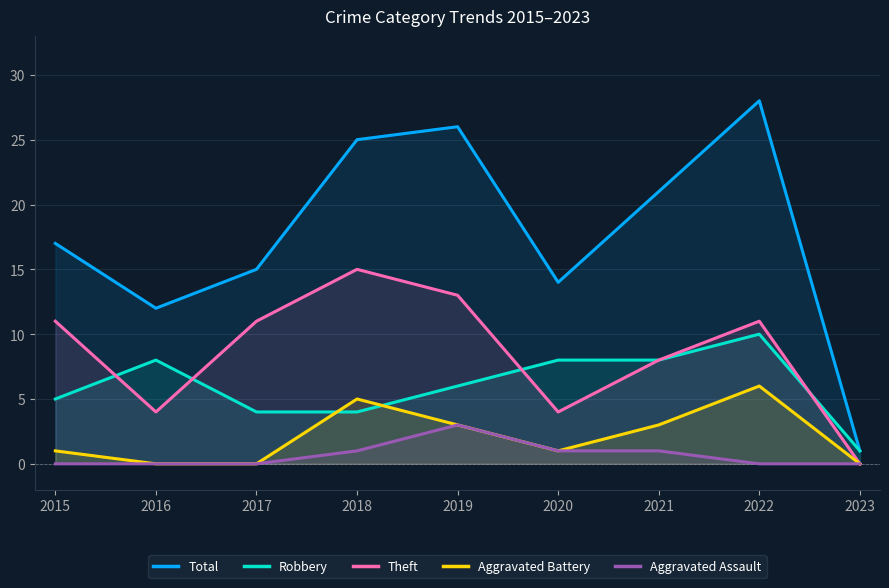

What is the sum of the Robbery values at 2015 and 2021?

13